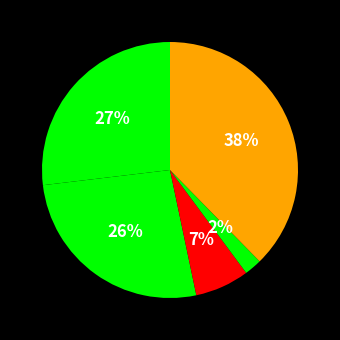

Does any single category account for the majority?

No